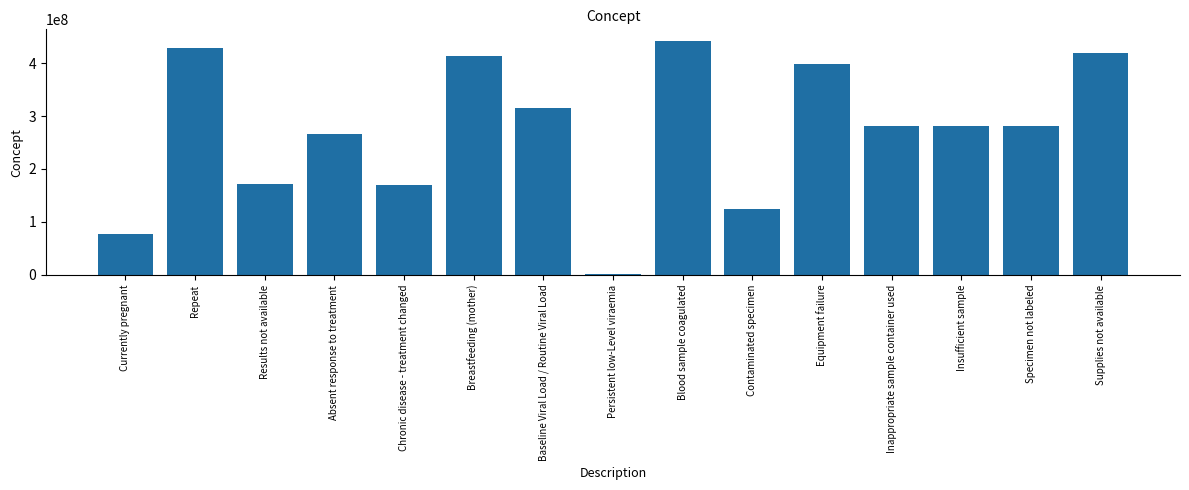

Where does the data first go above 281265005?

Repeat